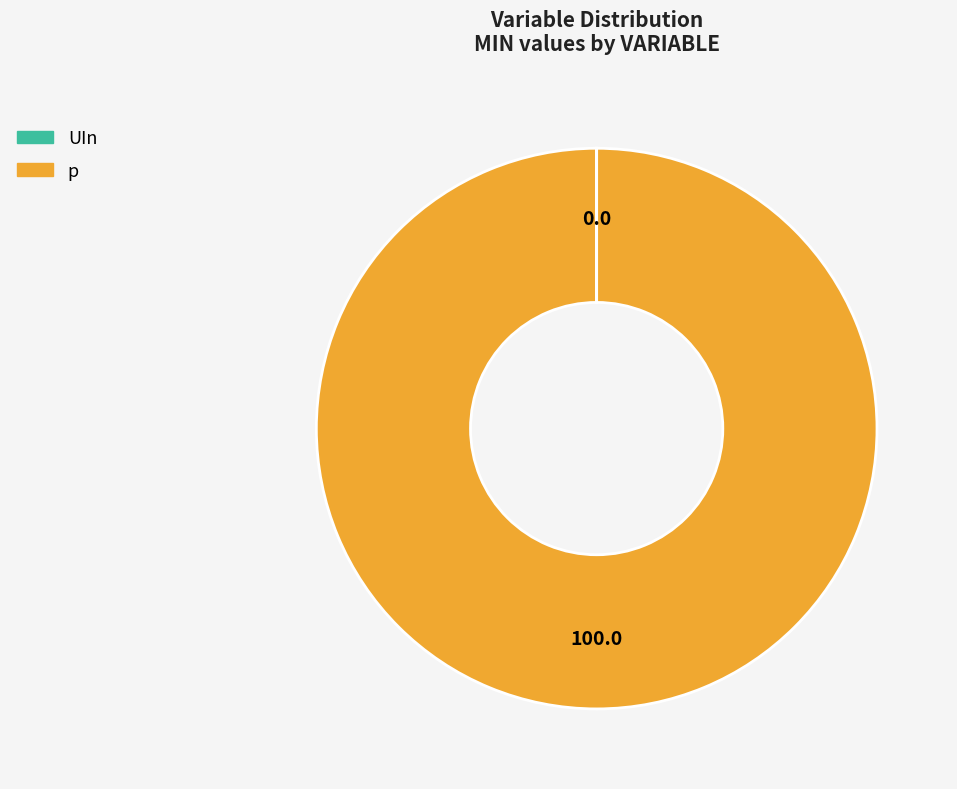

Does p represent more than half of the total?

Yes